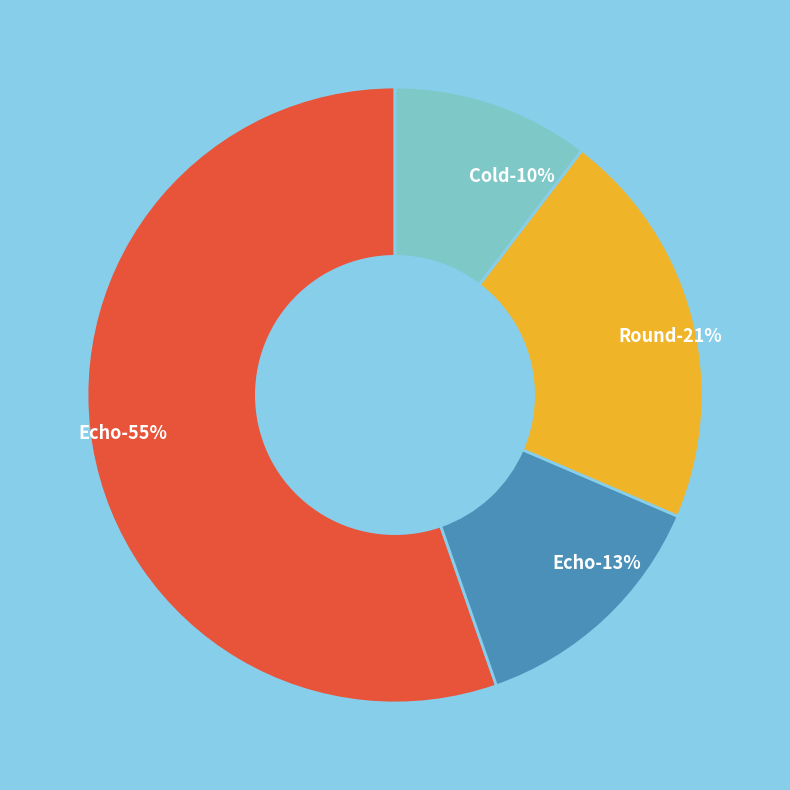

To the nearest percent, what percentage of the pie is 0?

55%